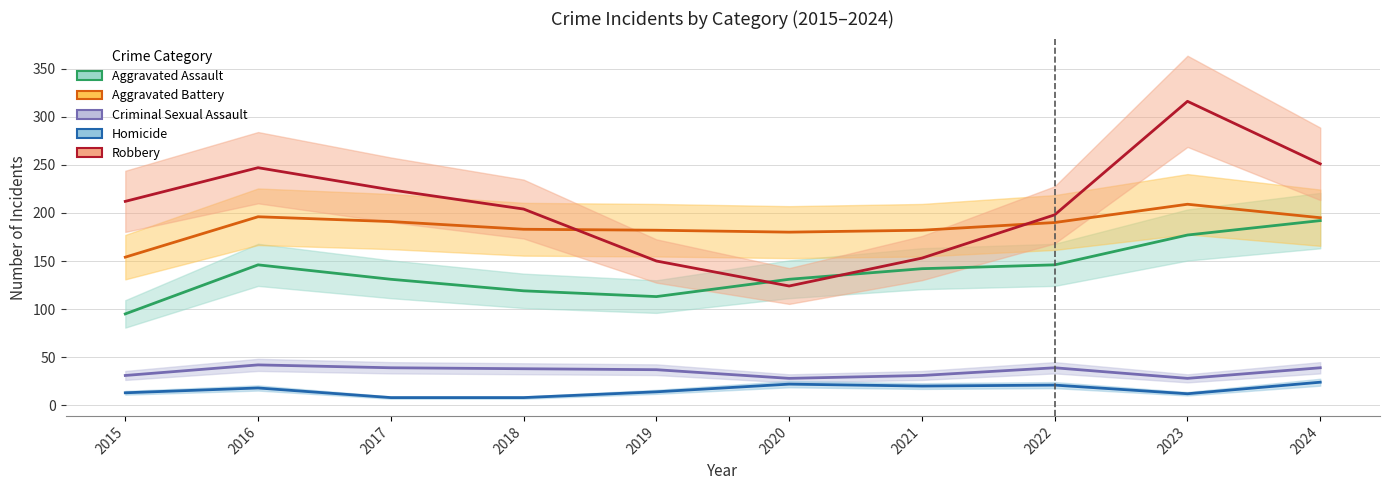

Rank the categories by Robbery value from highest to lowest.

2023, 2024, 2016, 2017, 2015, 2018, 2022, 2021, 2019, 2020